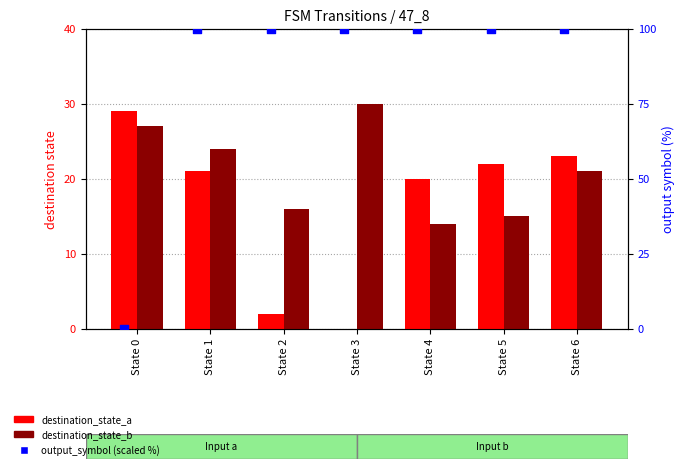

Which series reaches the maximum Y coordinate?

output_symbol (scaled %)